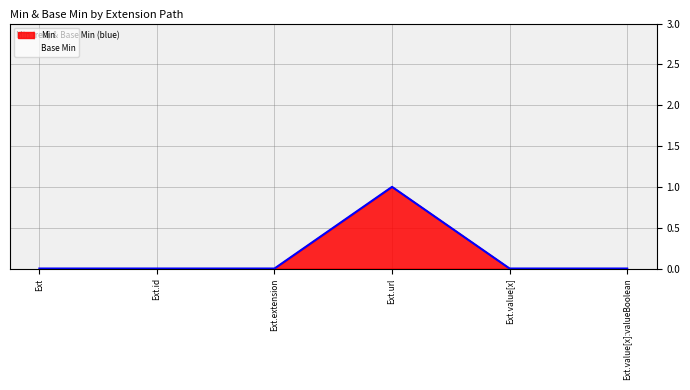

At which category does the chart reach its peak across all series?

Ext.url